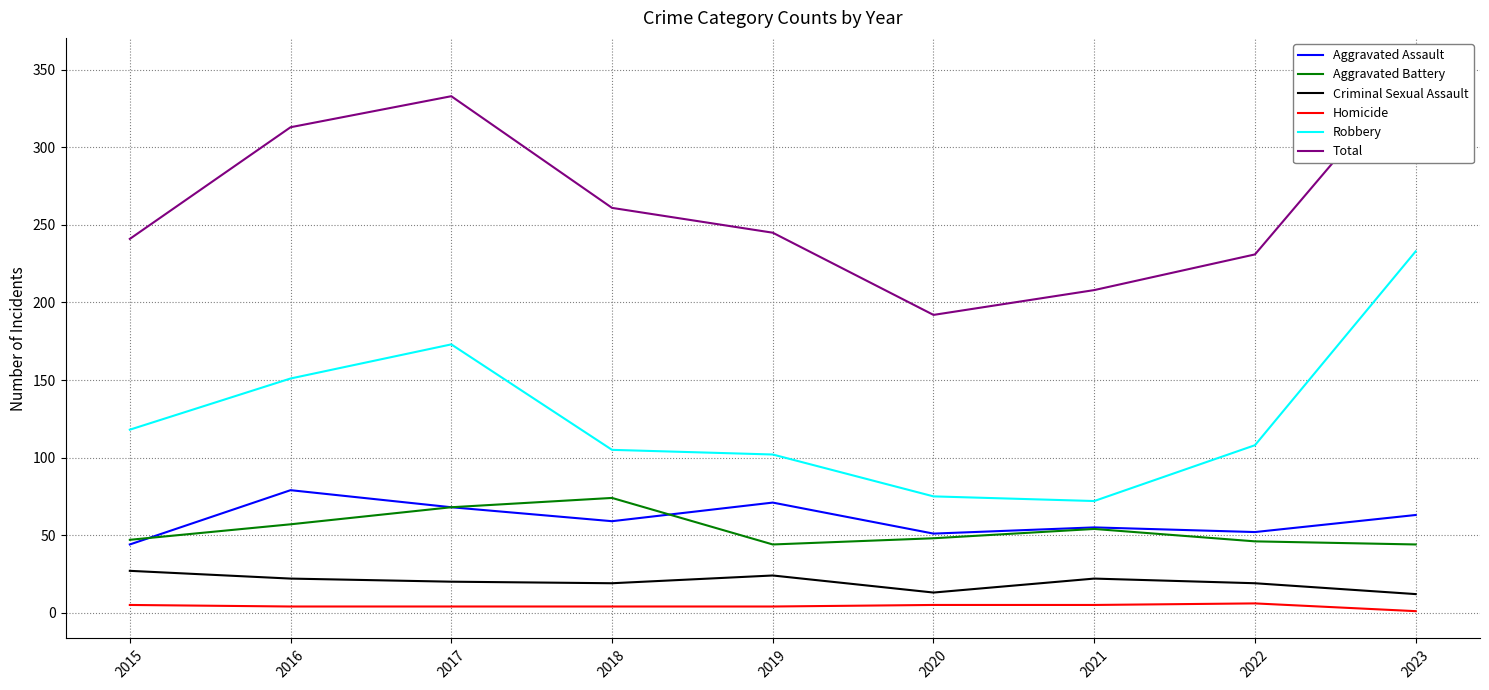

True or false: Aggravated Assault has more than 1 points higher than both neighbors.

True